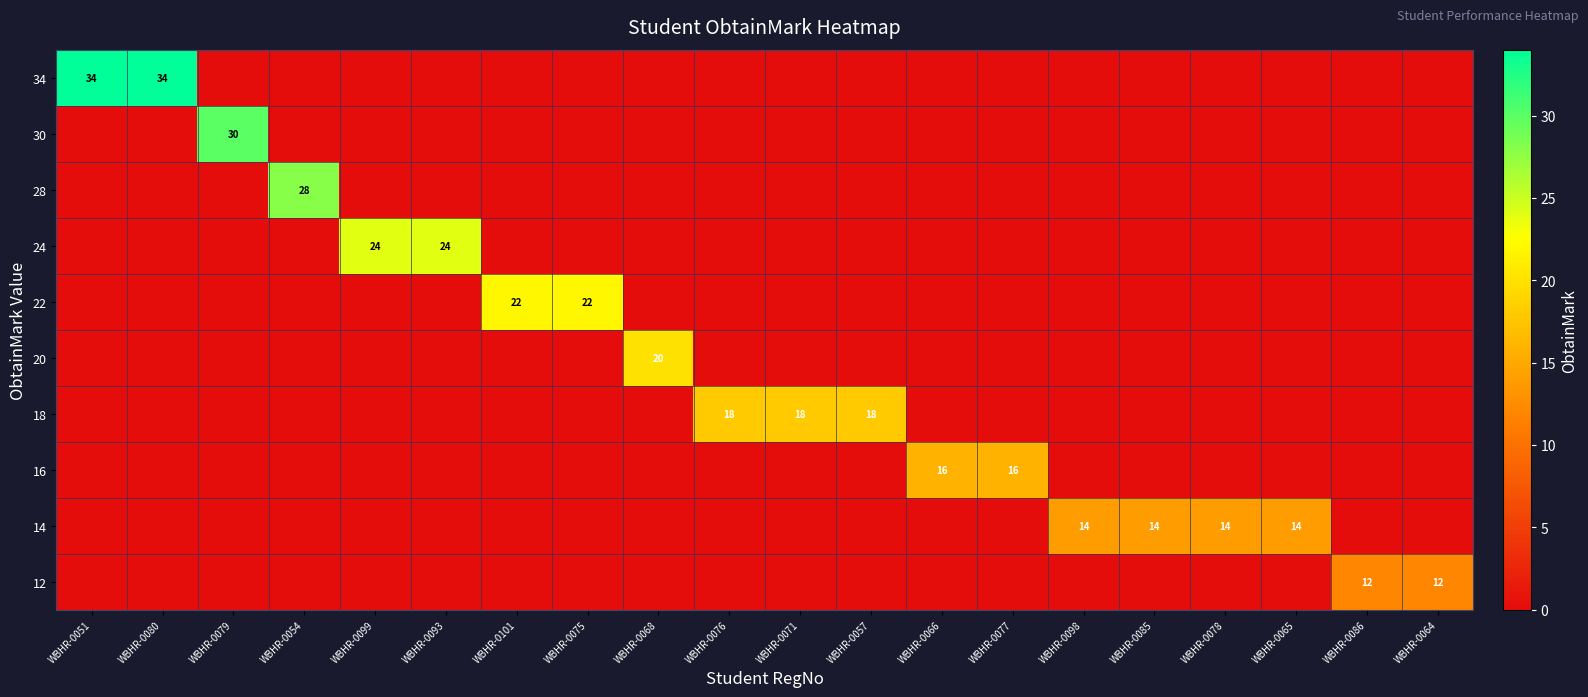

Between WBHR-0080 and WBHR-0057, which is larger?

WBHR-0080